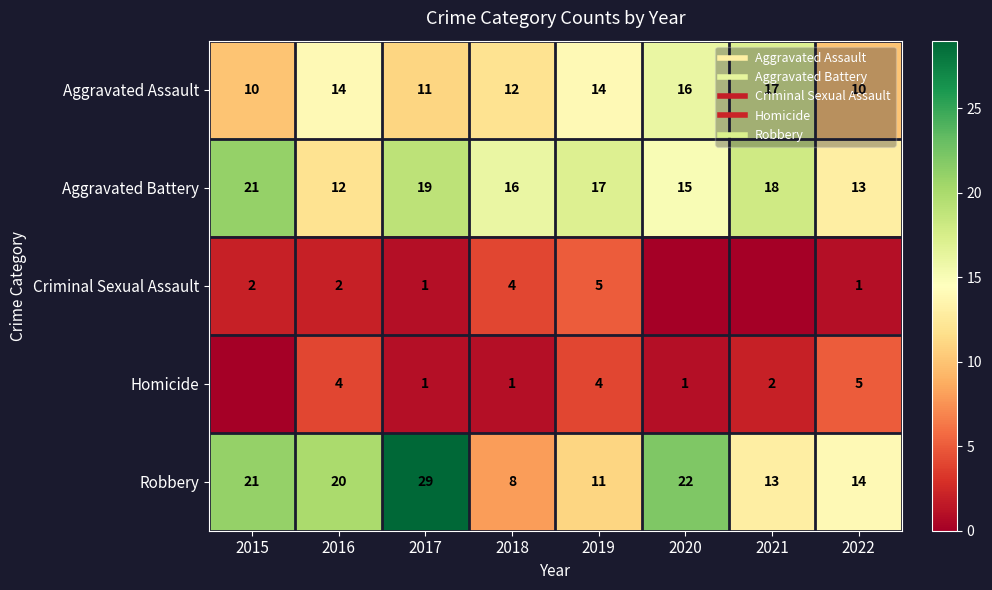

Which series has the largest total across all categories?

Robbery